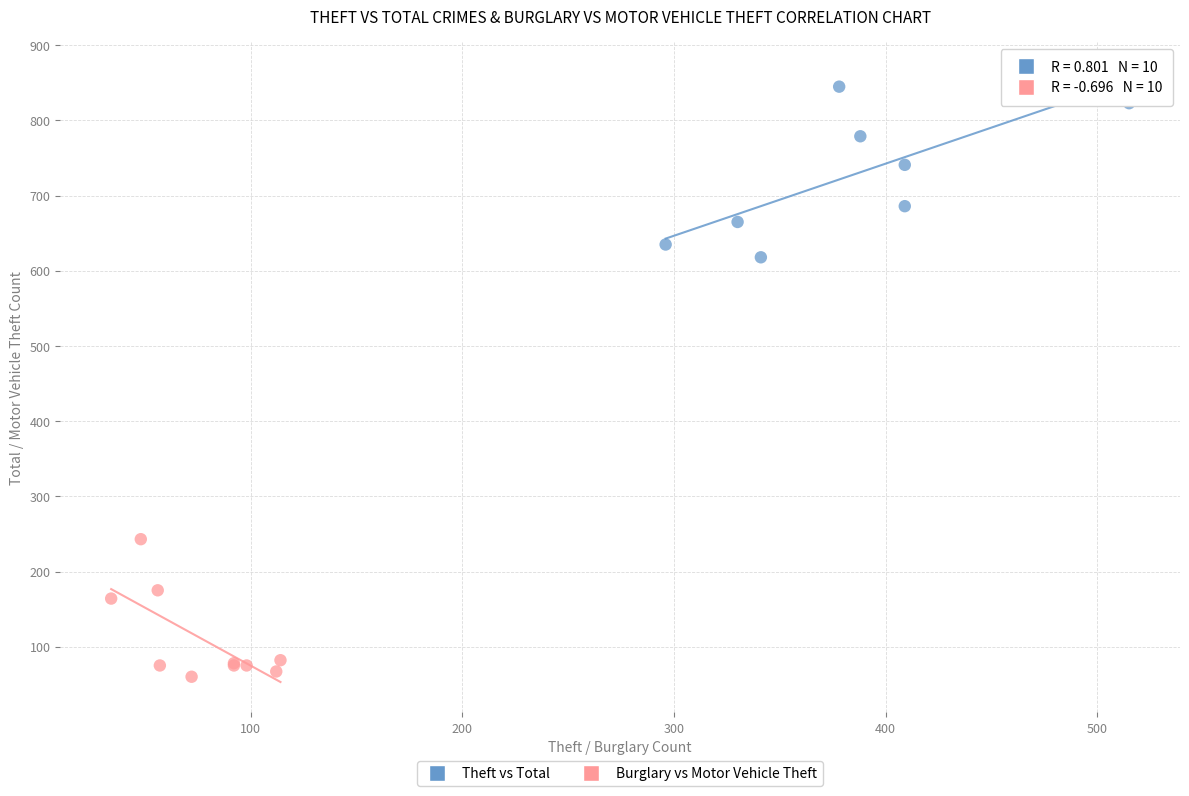

Which series has the widest spread of Y values?

Theft vs Total